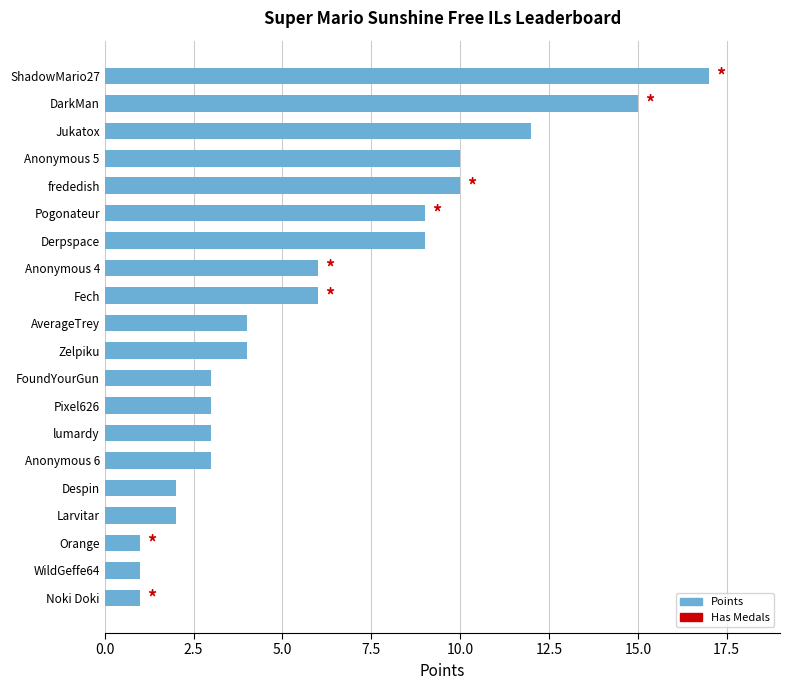

What is the sum of the values at WildGeffe64 and Larvitar?

3